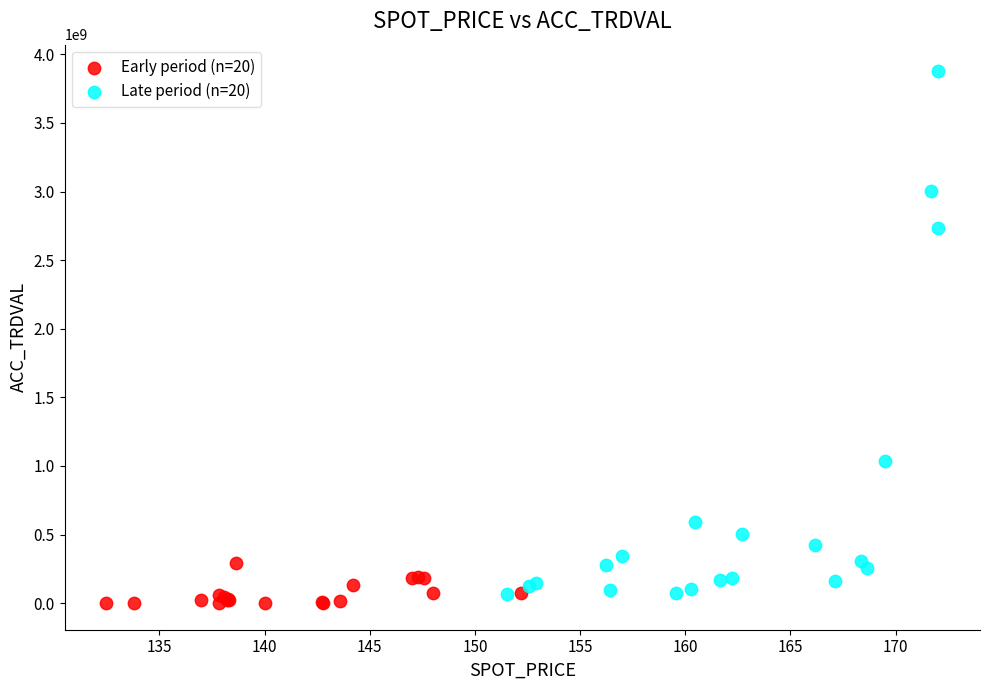

Which series reaches the maximum Y coordinate?

Late period (n=20)